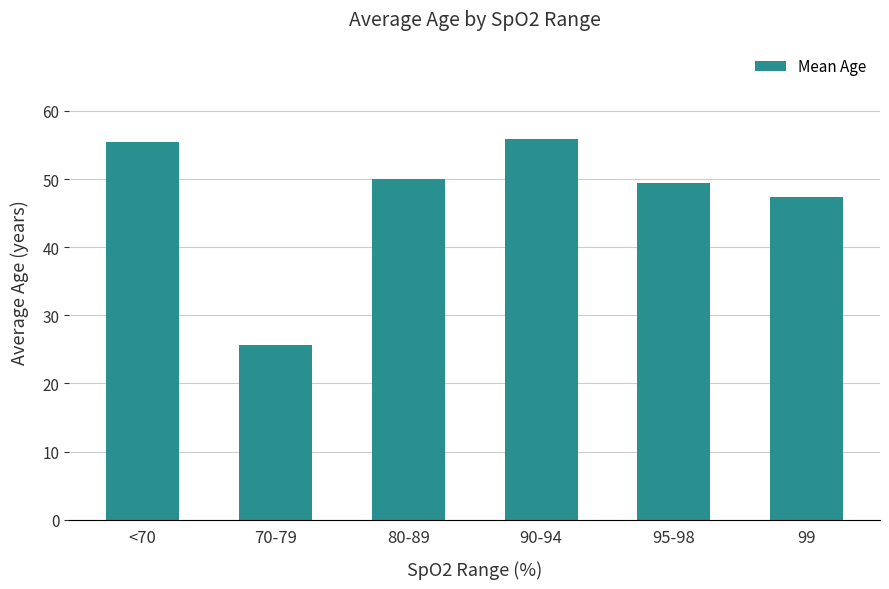

What is the value of the 1st bar from the left?

55.5